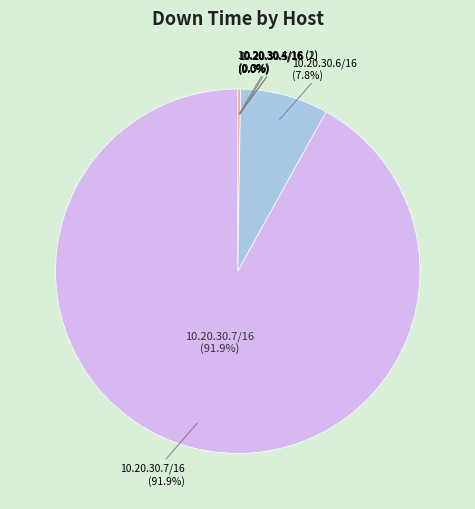

To the nearest percent, what is the difference between the 10.20.30.3/16 and 10.20.30.6/16 slice percentages?

8%